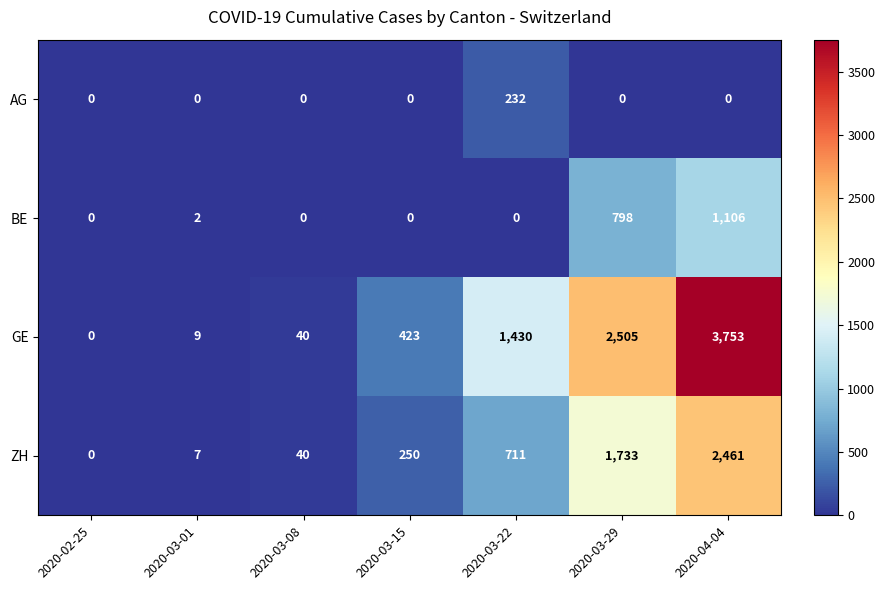

How many values in BE are above zero?

3